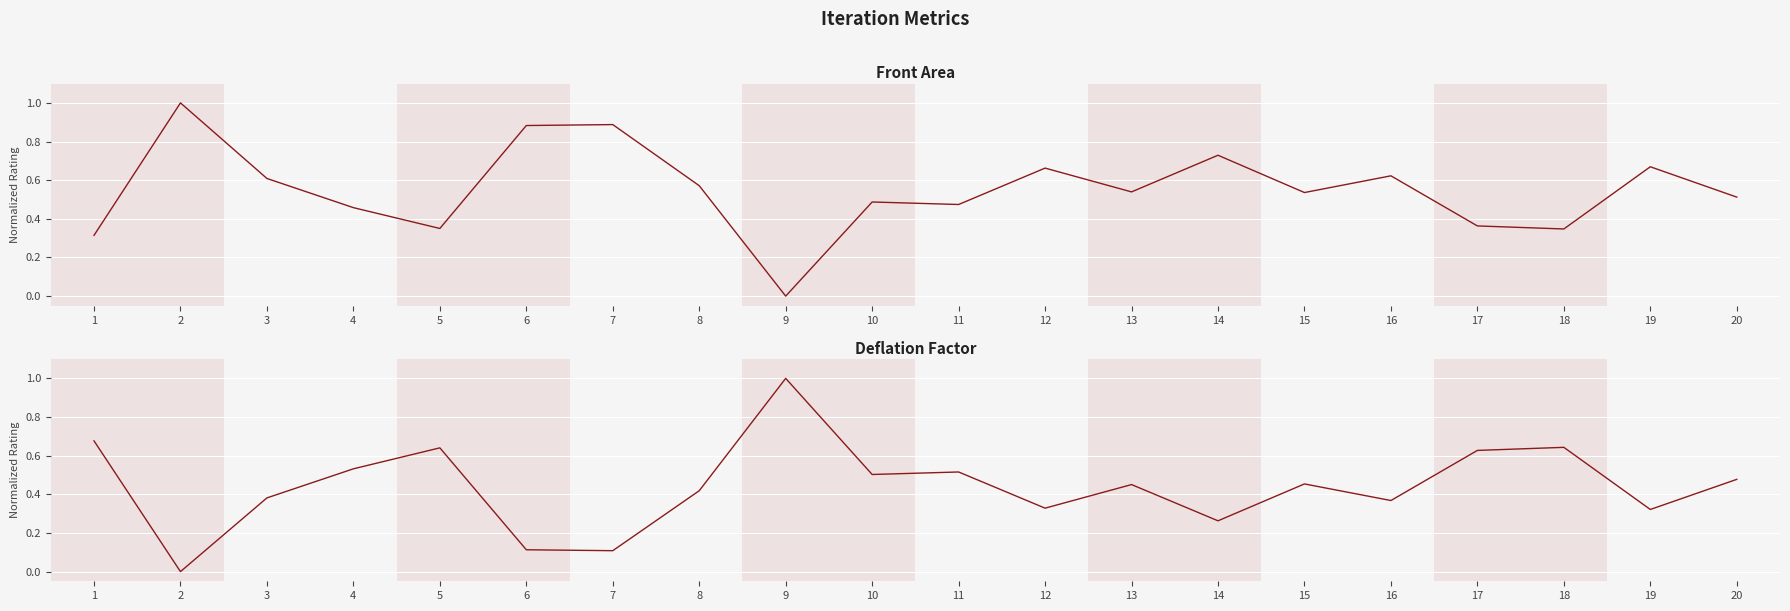

What are all the series names shown in the legend?

Front Area, Deflation Factor